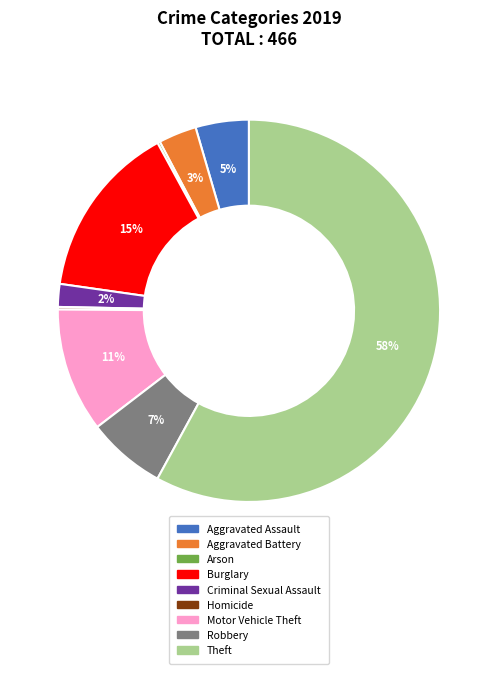

What is the ratio of the value at Criminal Sexual Assault to the value at Motor Vehicle Theft?

0.2